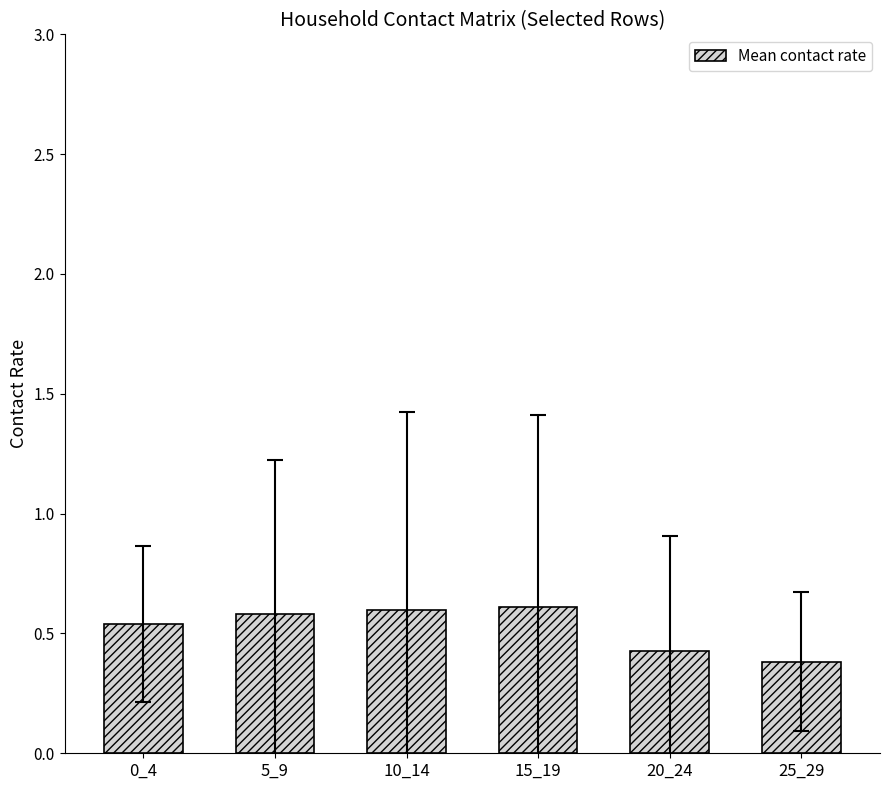

The value at 10_14 is 0.6. True or false?

True